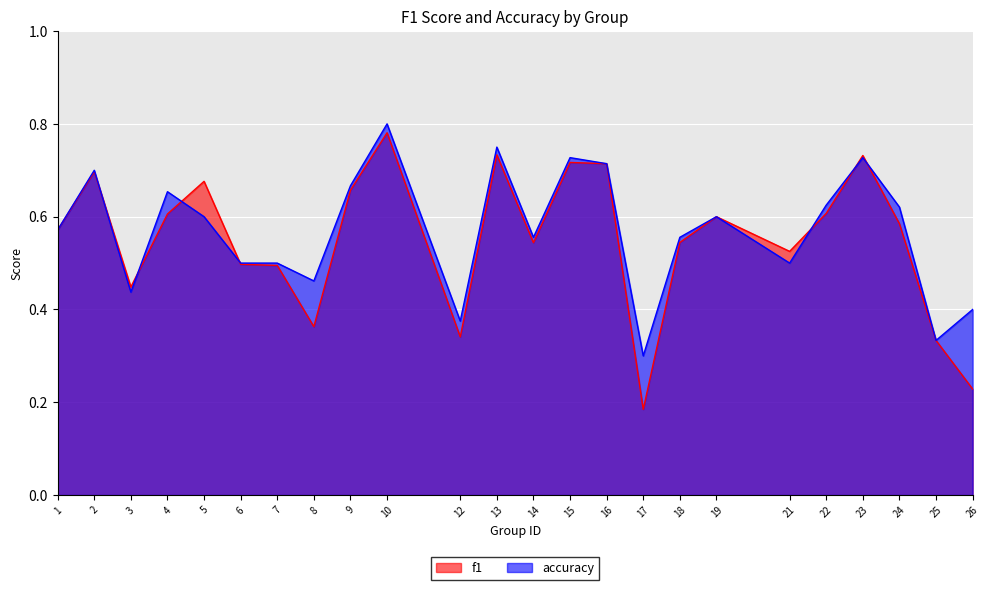

At which category is the sum across all series the highest?

10